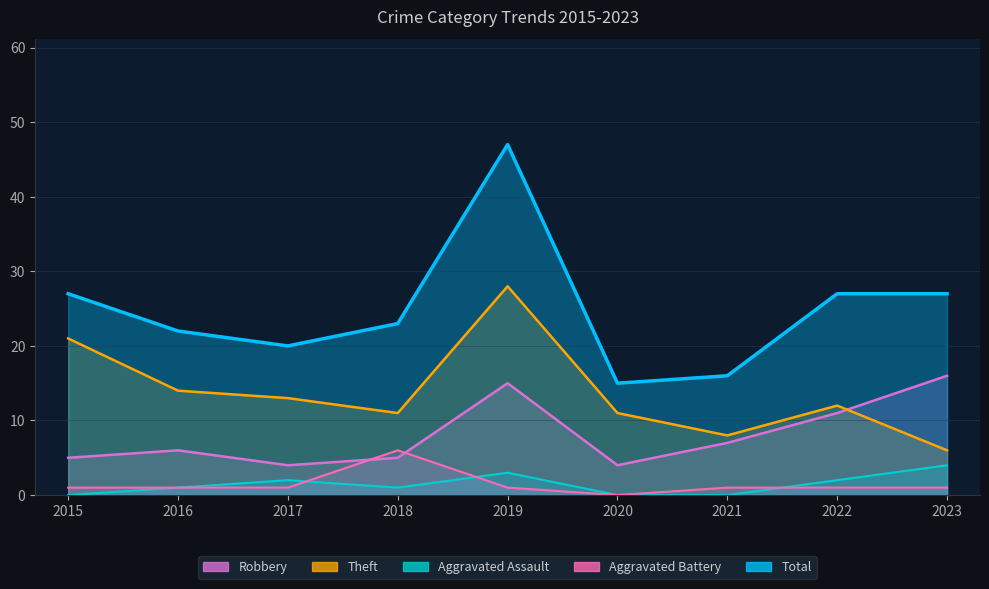

The Total series shows 15 at 2020. True or false?

True